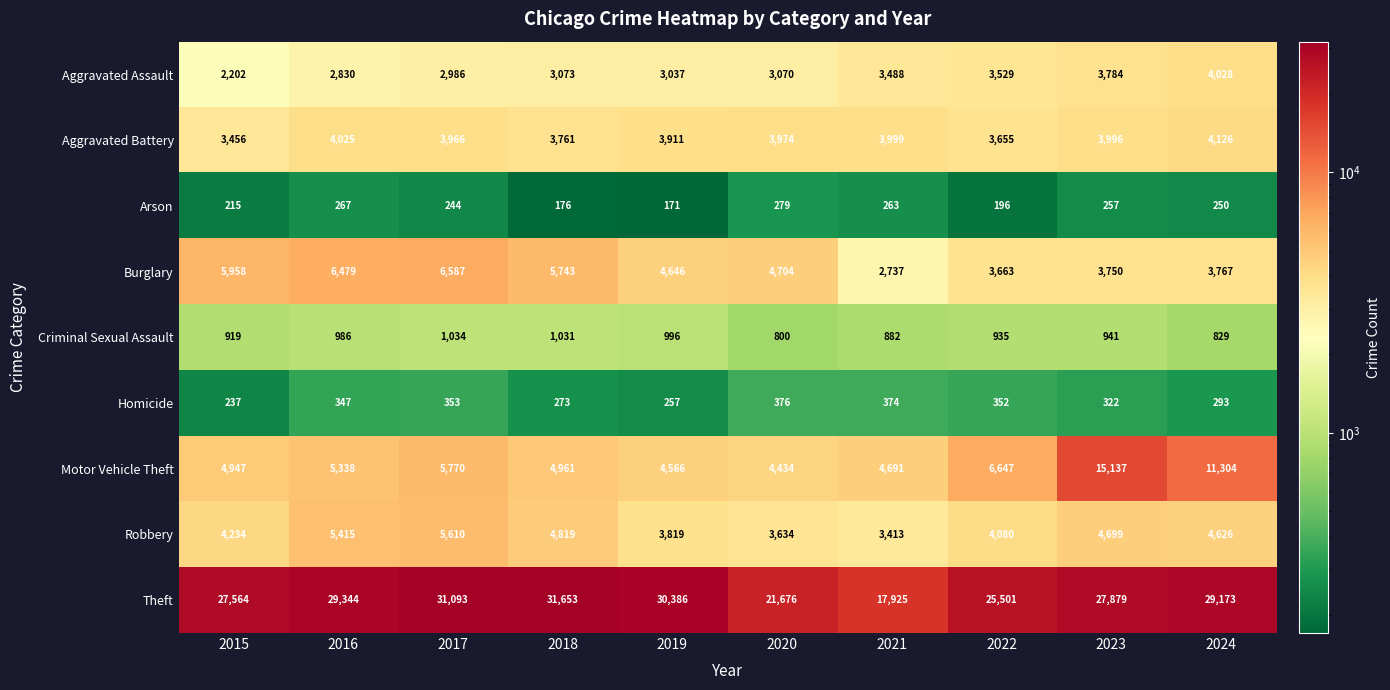

What is the average value of the Robbery series?

4435